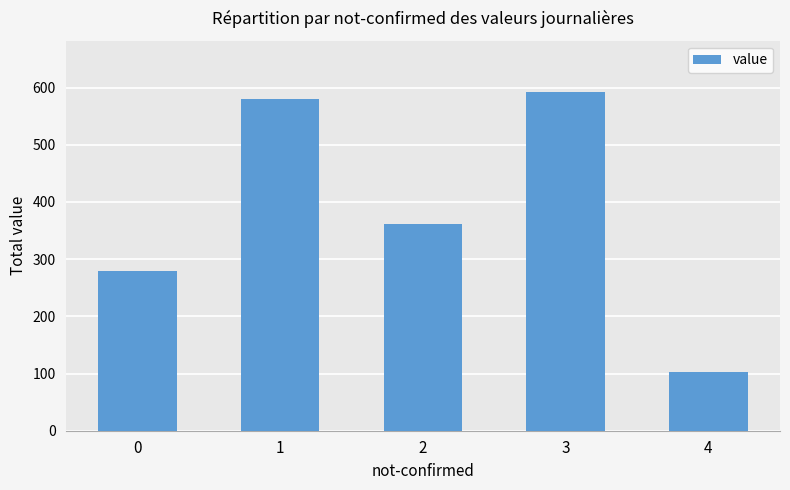

Reading right to left, list all the values displayed in this chart.

4=103	3=593	2=362	1=580	0=279